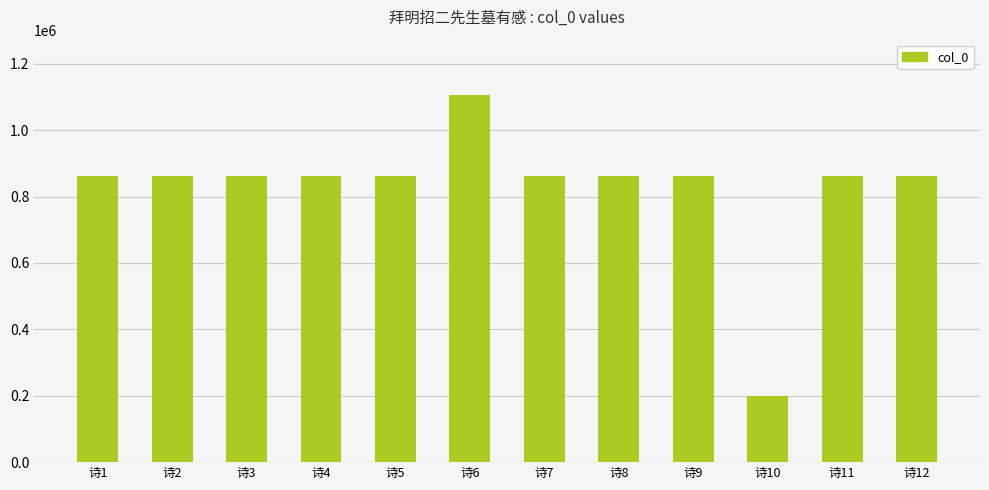

True or false: the data shows 1206819 at 诗7.

False